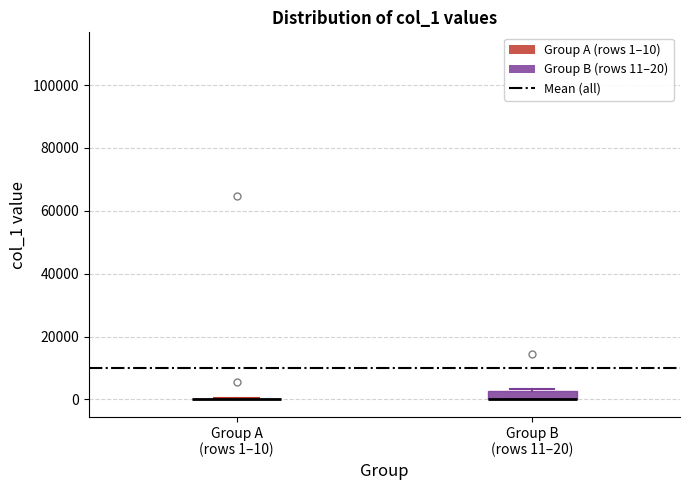

Comparing the boxes themselves (not the whiskers), which one is the tallest?

Group B (rows 11–20)